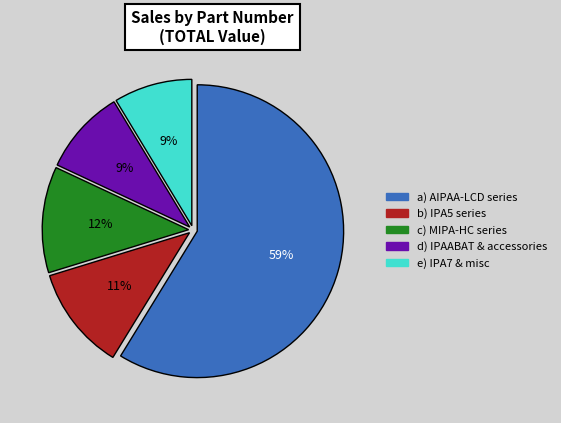

To the nearest percent, what is the average slice percentage?

20%